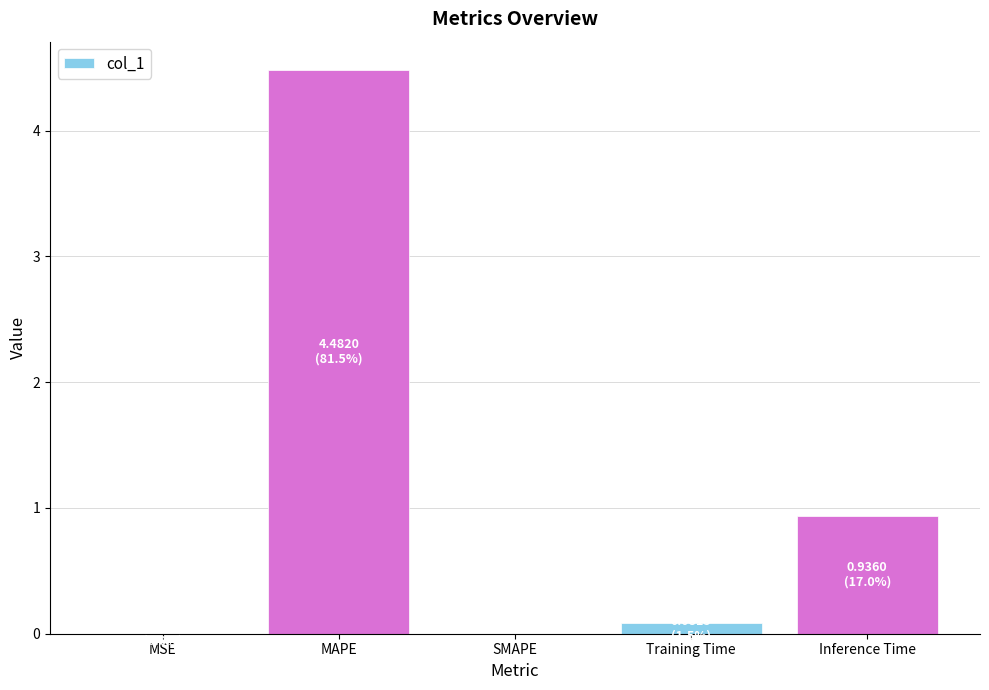

True or false: the data shows 0.0 at MSE.

True